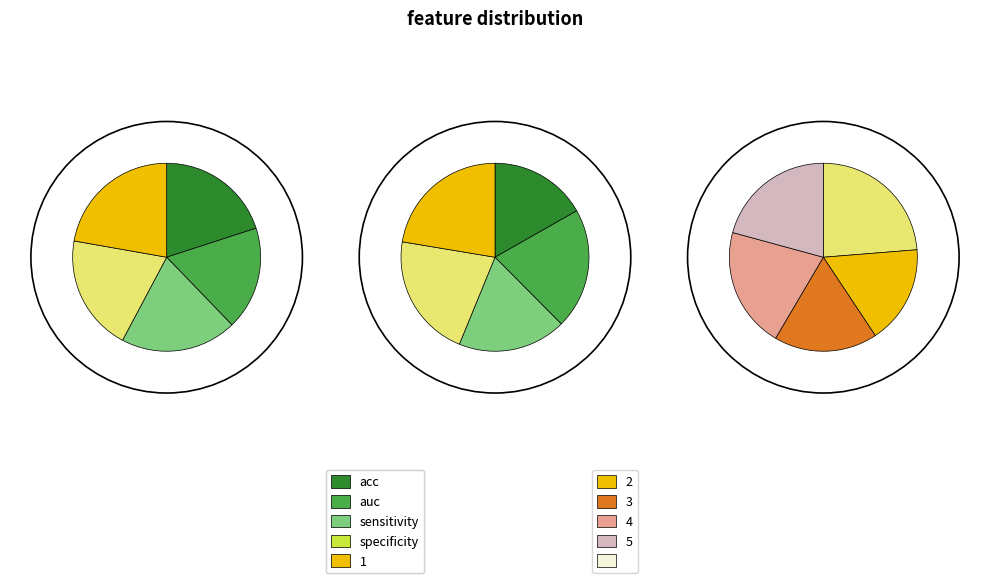

Which slice is the largest?

5